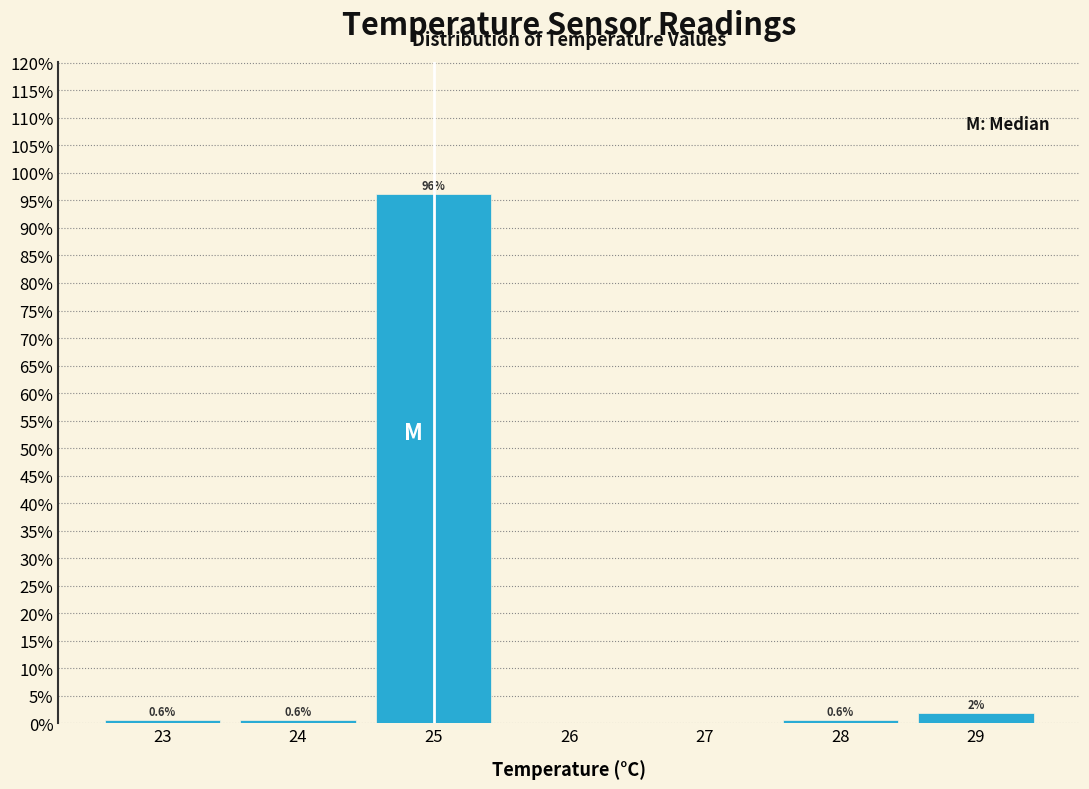

Which range on the x-axis has the tallest bar?

24.5 to 25.5